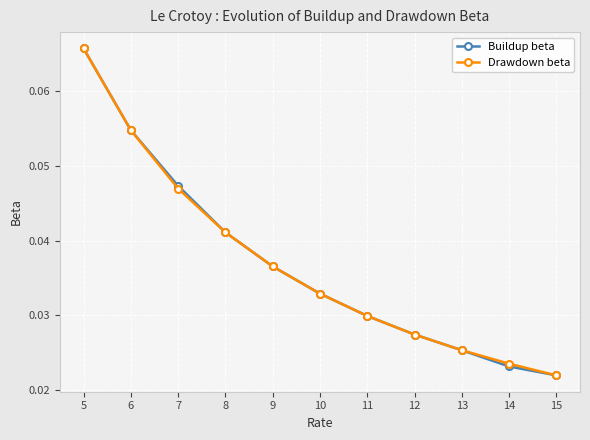

Where do Buildup beta and Drawdown beta first cross each other?

5 and 6